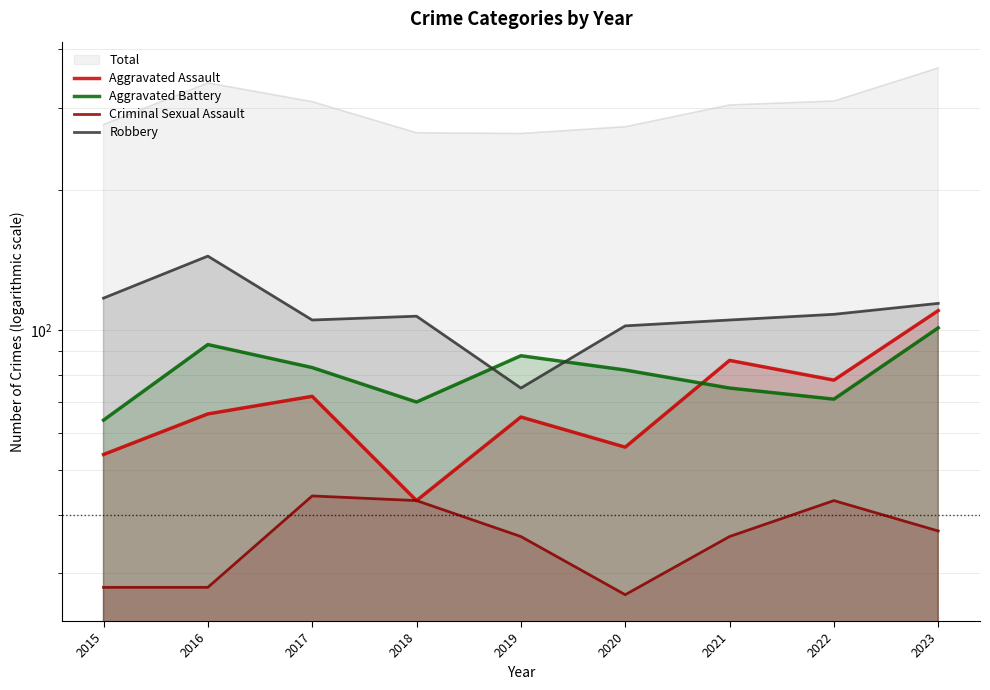

True or false: Aggravated Battery and Robbery cross at least once.

True